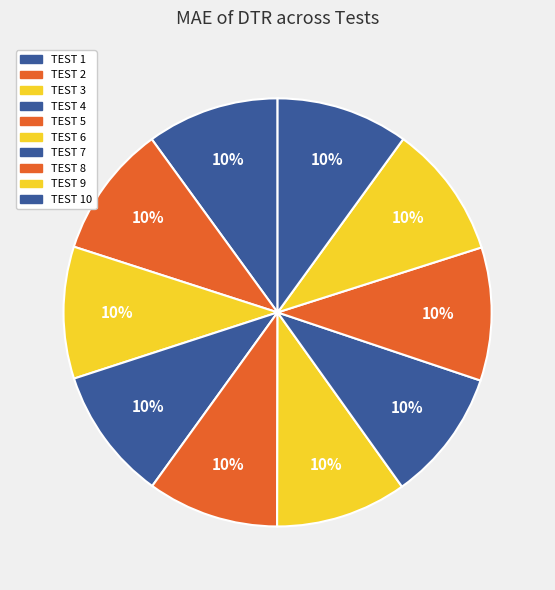

Count the number of slices in the pie.

10